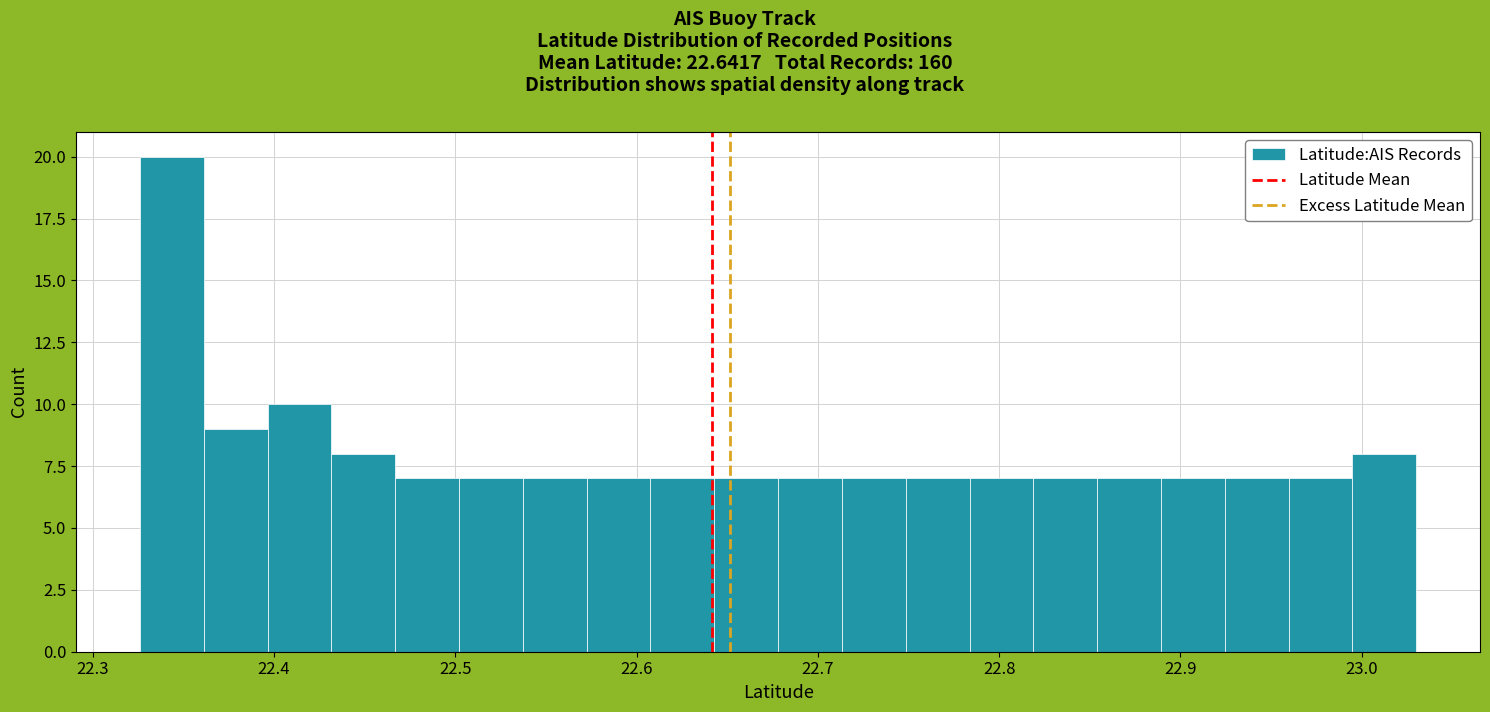

Around what value on the x-axis is the tallest bar? Give the approximate position of its centre, as read against the axis.

22.34